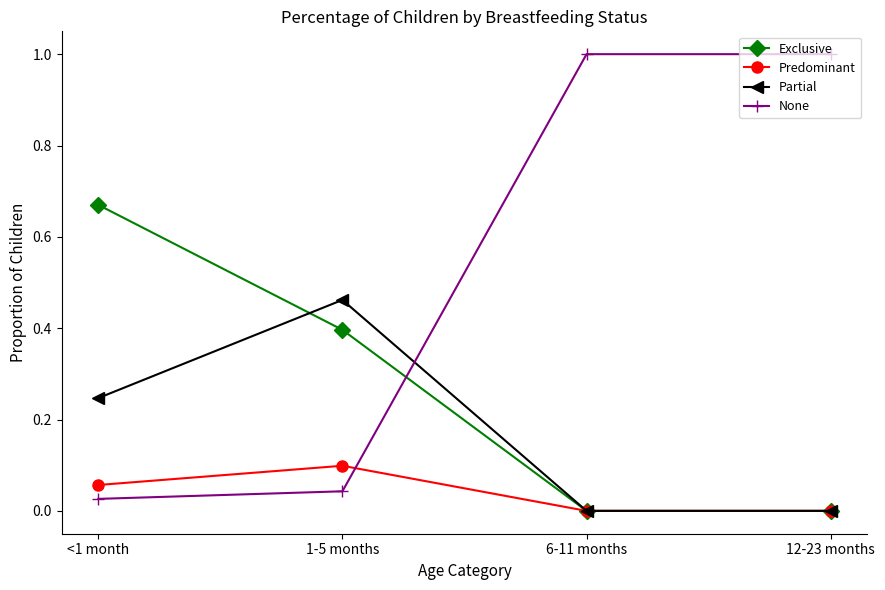

Is the value of Partial at 12-23 months greater than the value of Exclusive at <1 month?

No